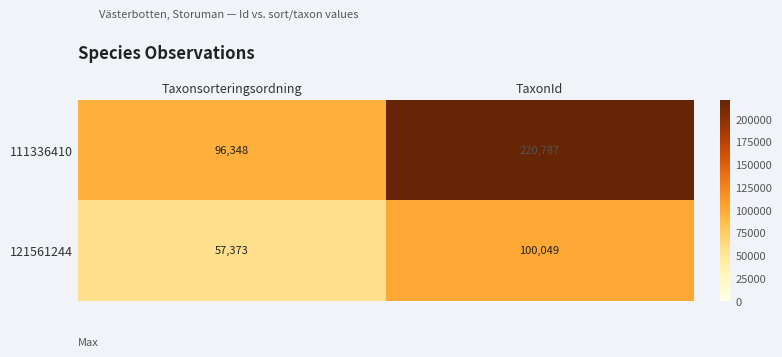

Which series has the largest range (max minus min)?

111336410